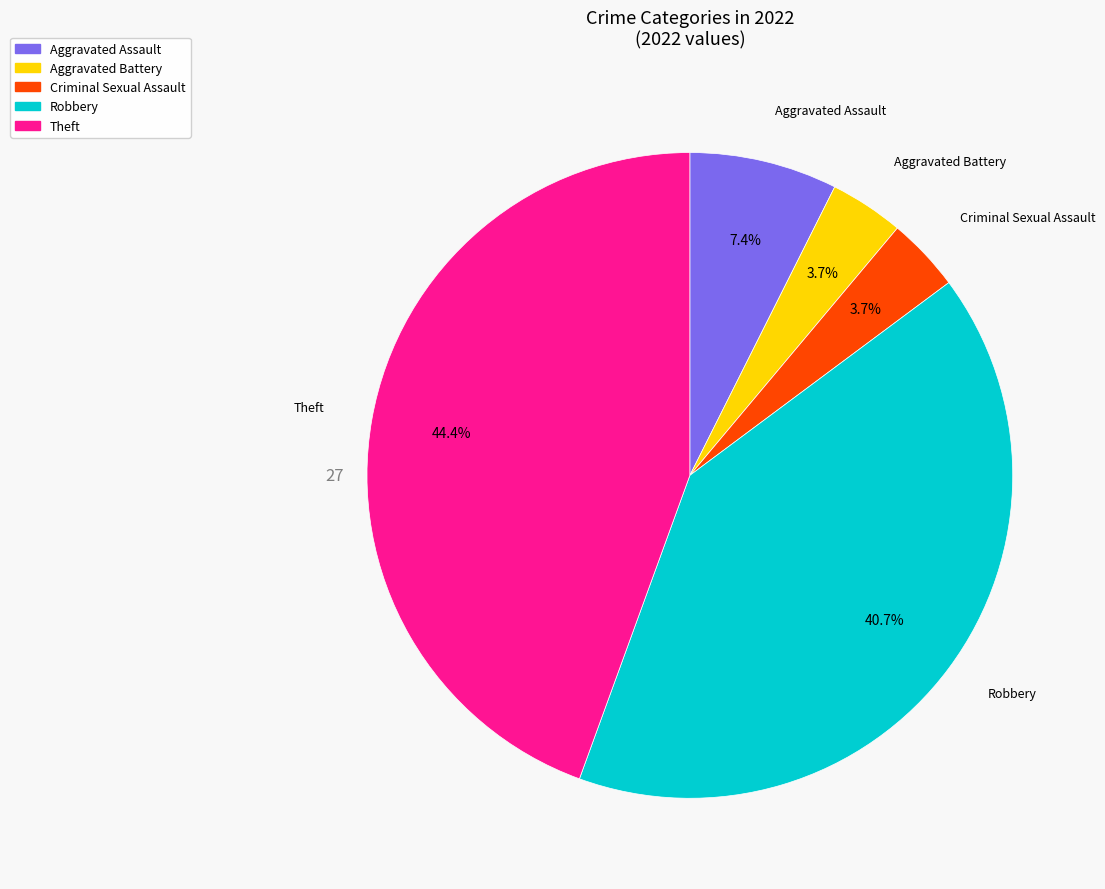

Is there any slice that represents more than half of the pie?

No